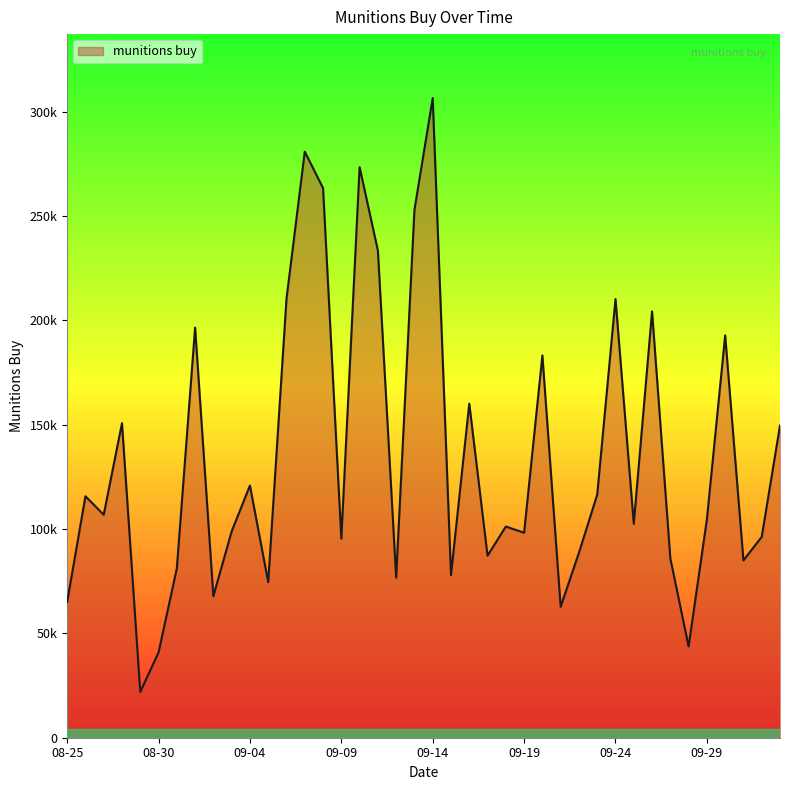

List the labels in order of value, largest first.

2020-09-14, 2020-09-07, 2020-09-10, 2020-09-08, 2020-09-13, 2020-09-11, 2020-09-06, 2020-09-24, 2020-09-26, 2020-09-01, 2020-09-30, 2020-09-20, 2020-09-16, 2020-08-28, 2020-10-03, 2020-09-04, 2020-09-23, 2020-08-26, 2020-08-27, 2020-09-29, 2020-09-25, 2020-09-18, 2020-09-03, 2020-09-19, 2020-10-02, 2020-09-09, 2020-09-22, 2020-09-17, 2020-09-27, 2020-10-01, 2020-08-31, 2020-09-15, 2020-09-12, 2020-09-05, 2020-09-02, 2020-08-25, 2020-09-21, 2020-09-28, 2020-08-30, 2020-08-29